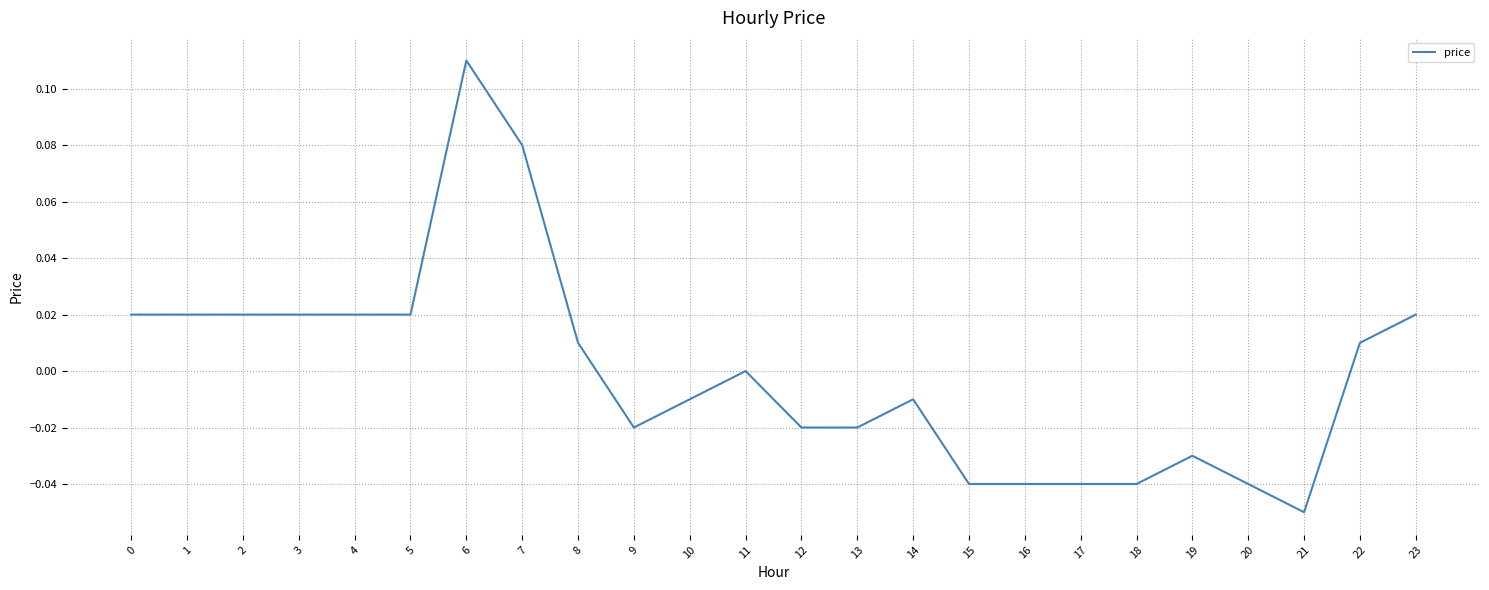

Is it true that the value at 15 is -0.0?

True